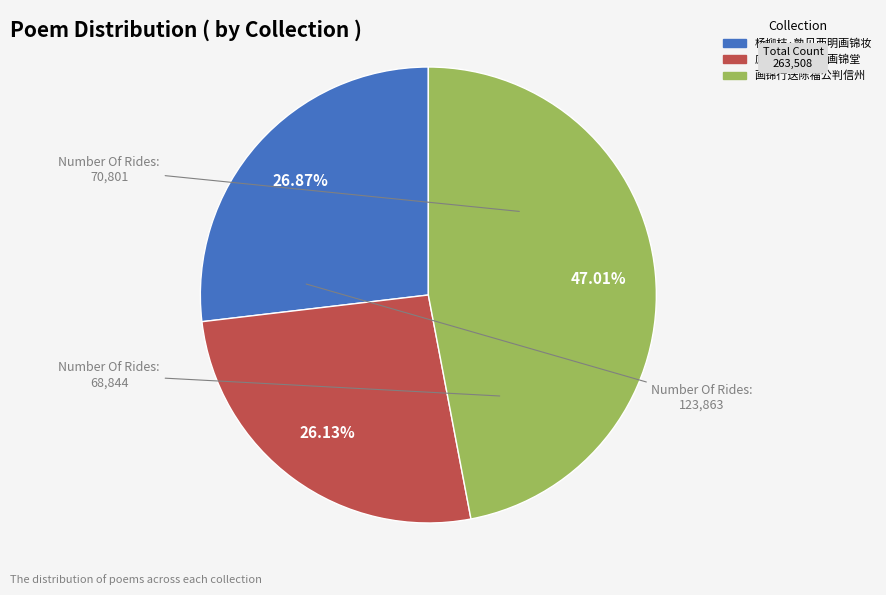

True or false: 庐陵·庐陵曾记画锦堂 accounts for 26% of the total.

True